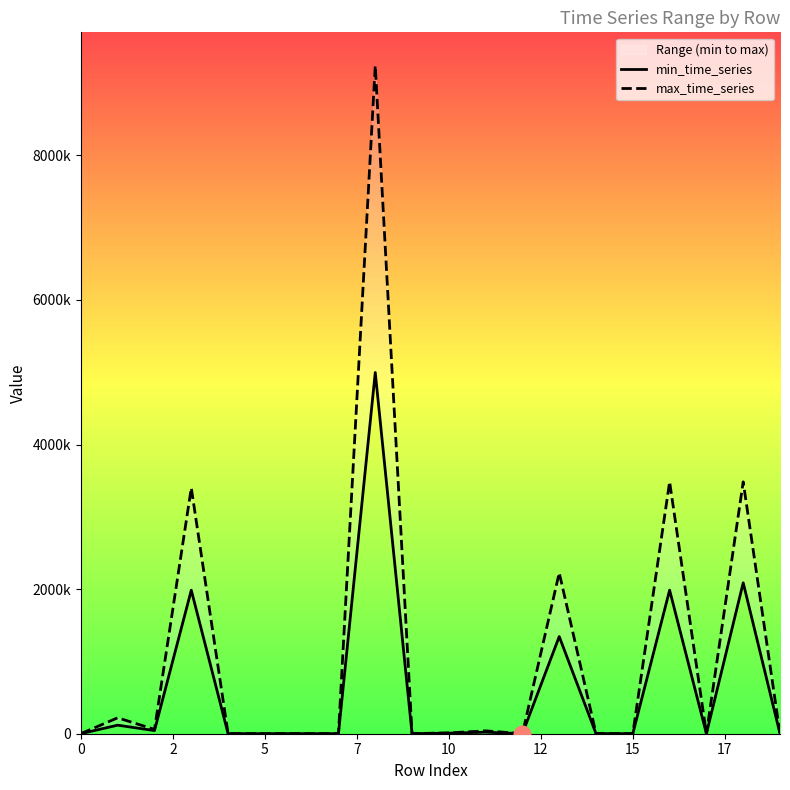

How many lines are shown in the chart?

2